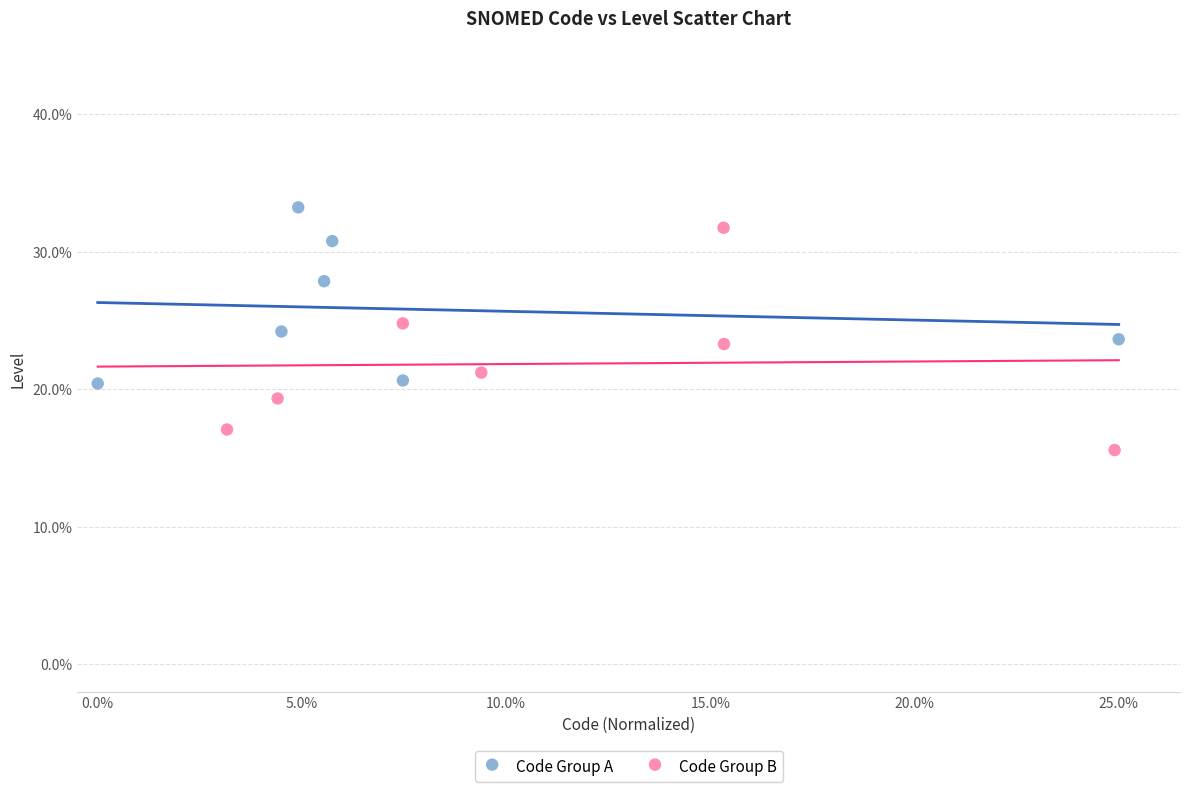

Which series has the widest spread of Y values?

Code Group B